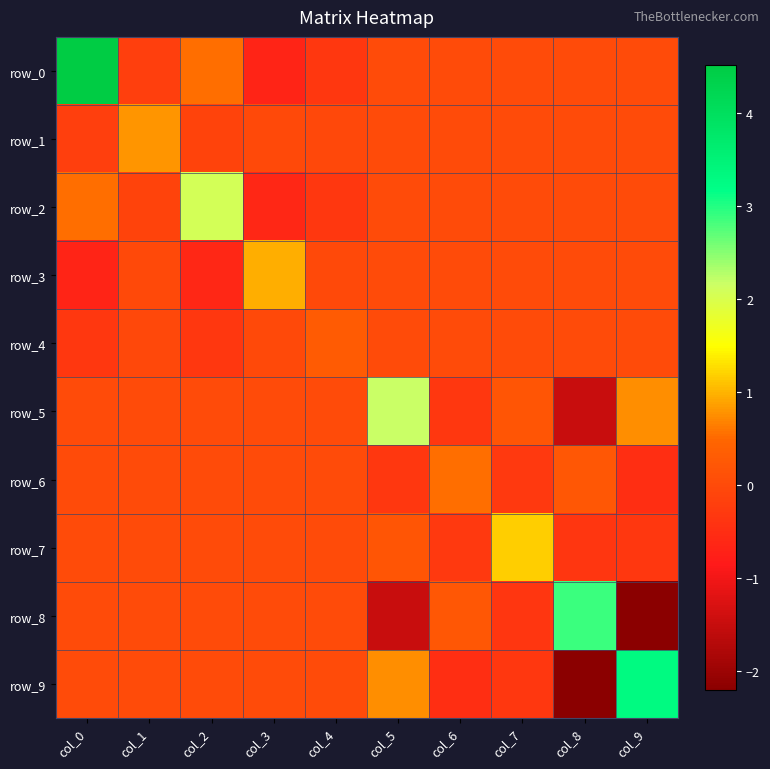

What is the difference between the highest and lowest values at col_1?

1.0